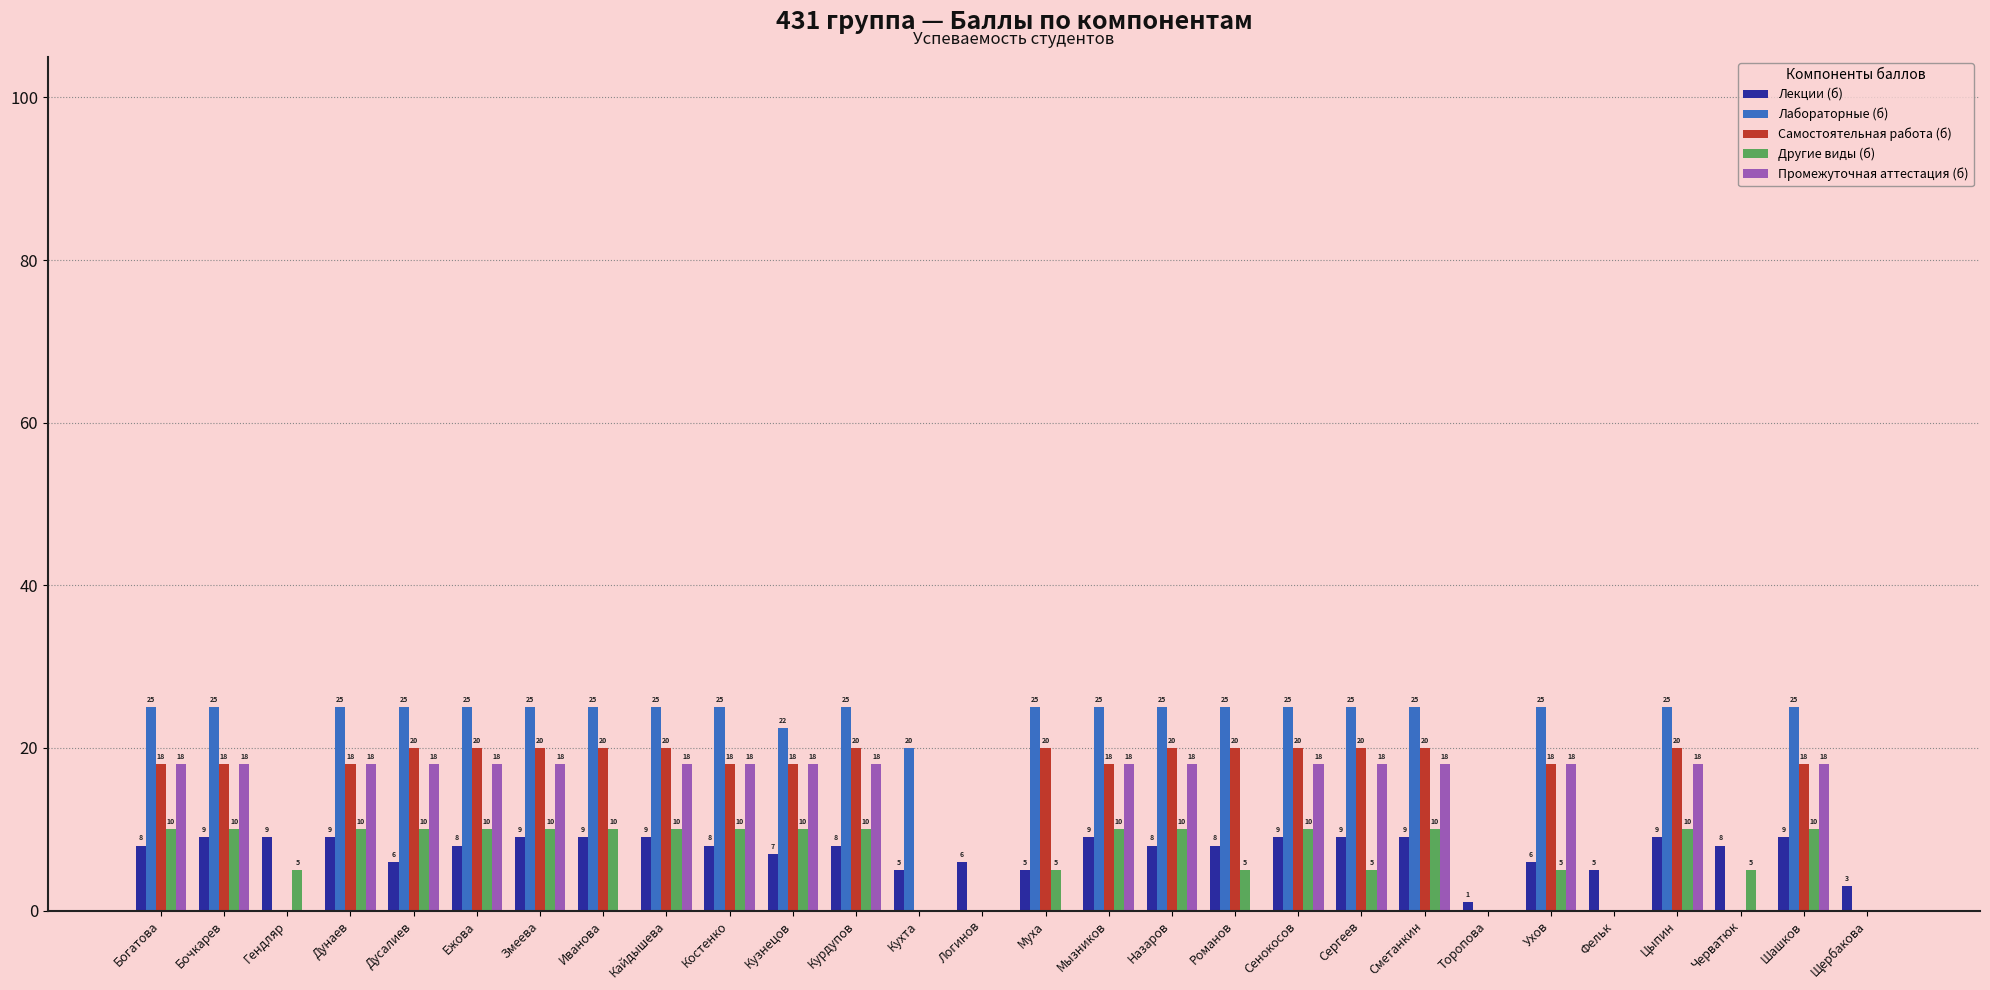

Which series has the largest range (max minus min)?

Лабораторные (б)